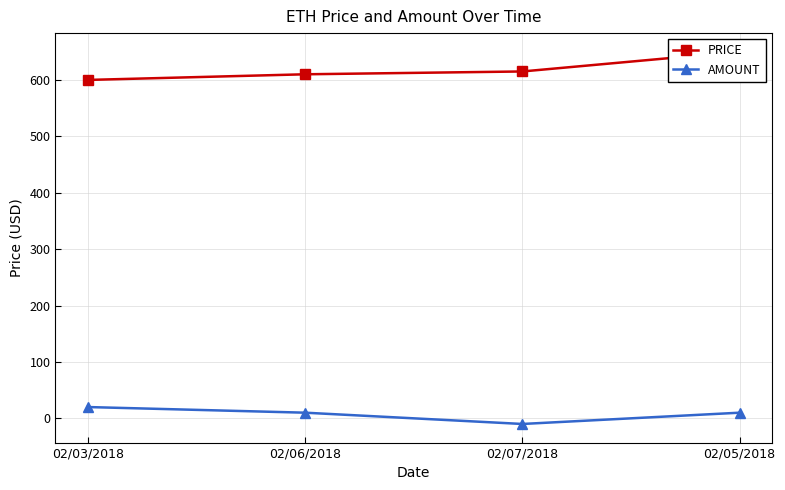

At which label does AMOUNT reach its minimum?

02/07/2018